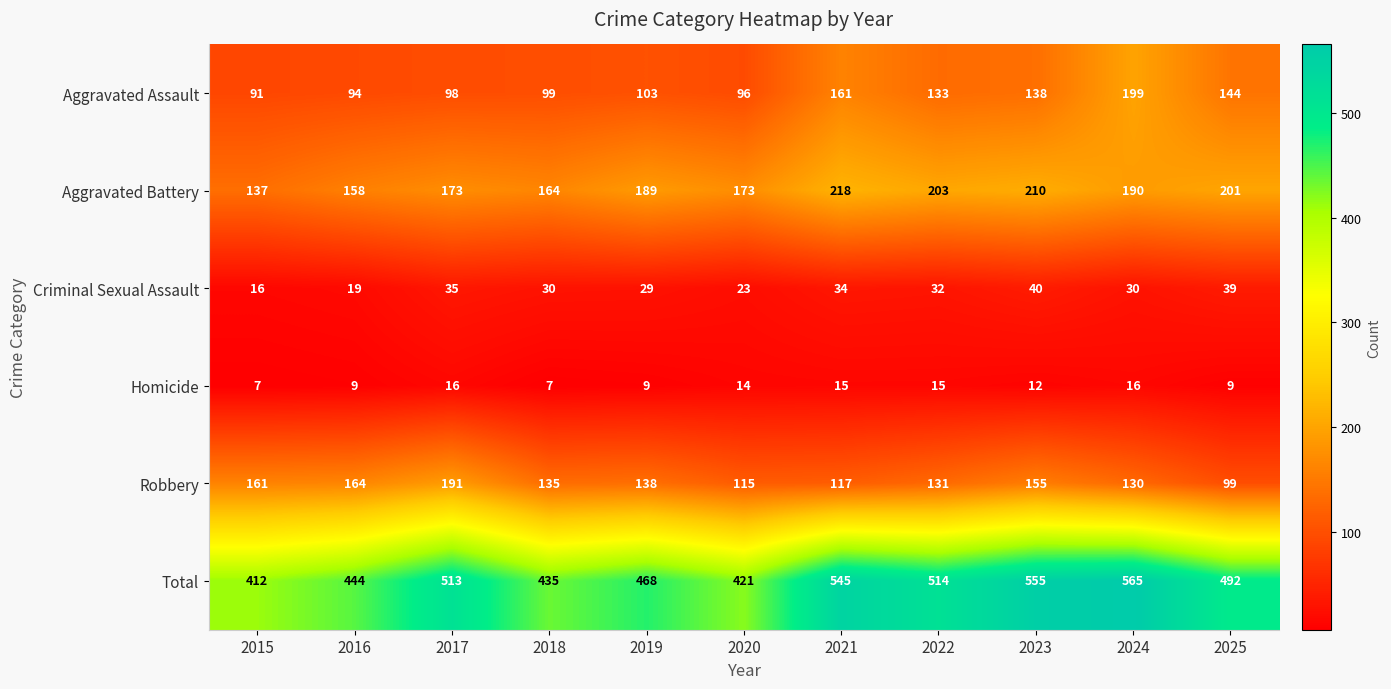

What is the spread (max minus min) of values at 2021?

530